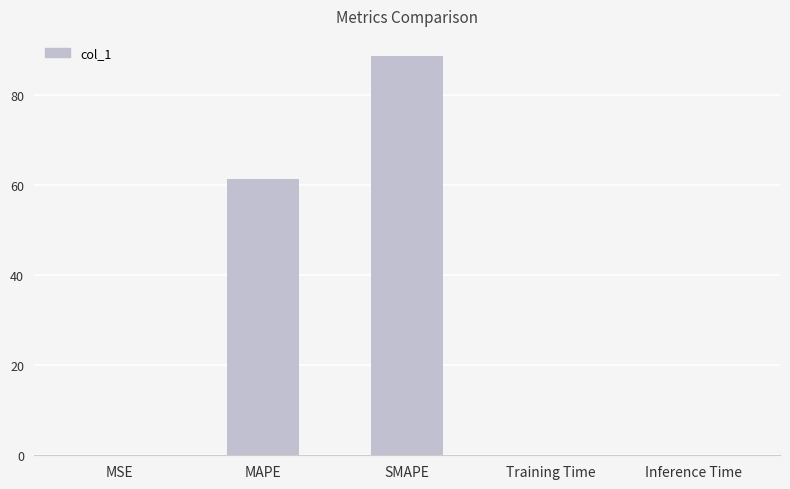

What is the sum of all values?

150.4